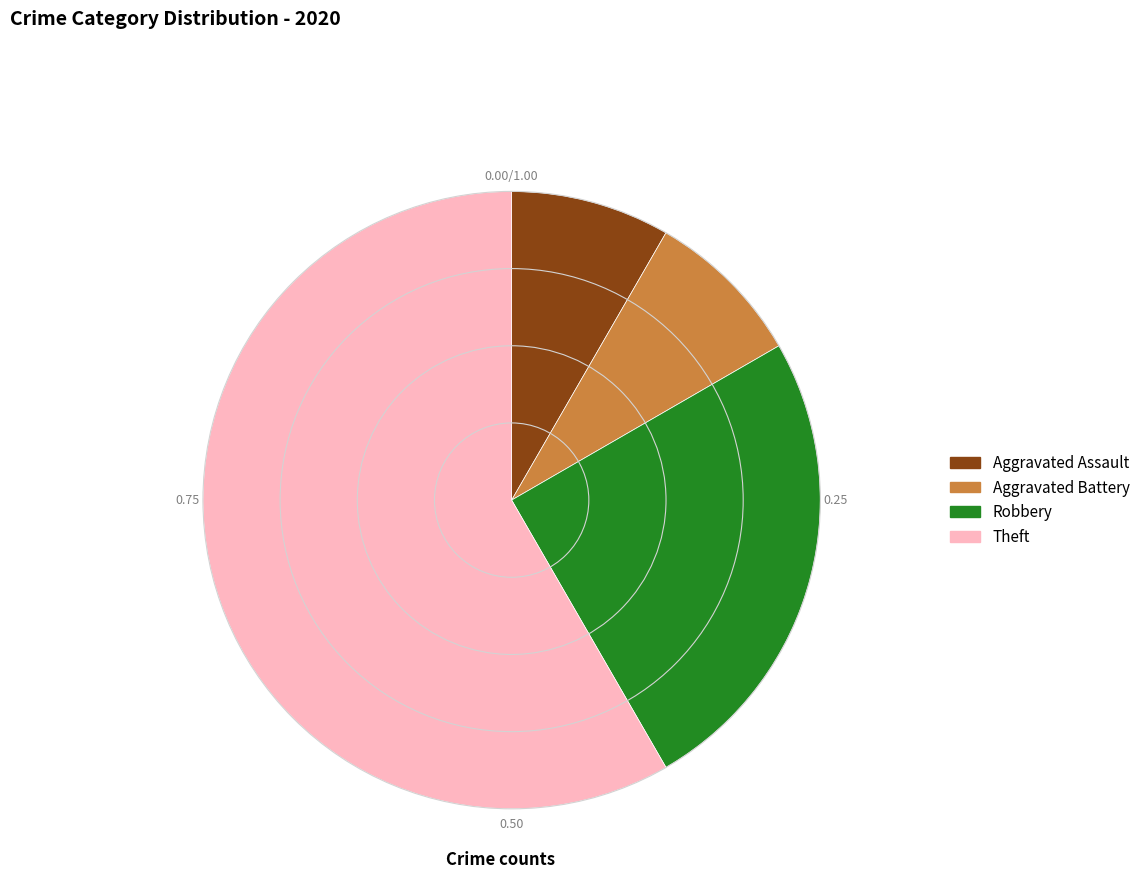

Which slice is the largest?

Theft